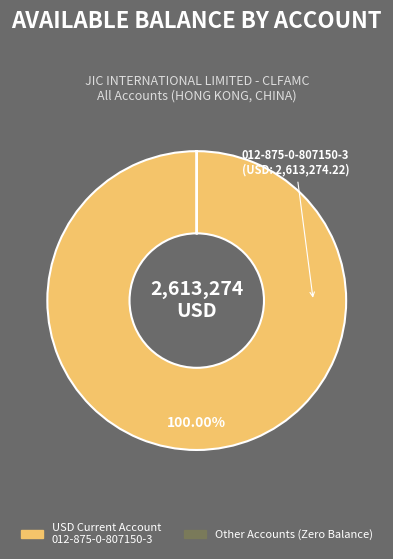

Is there a majority slice in this chart?

Yes